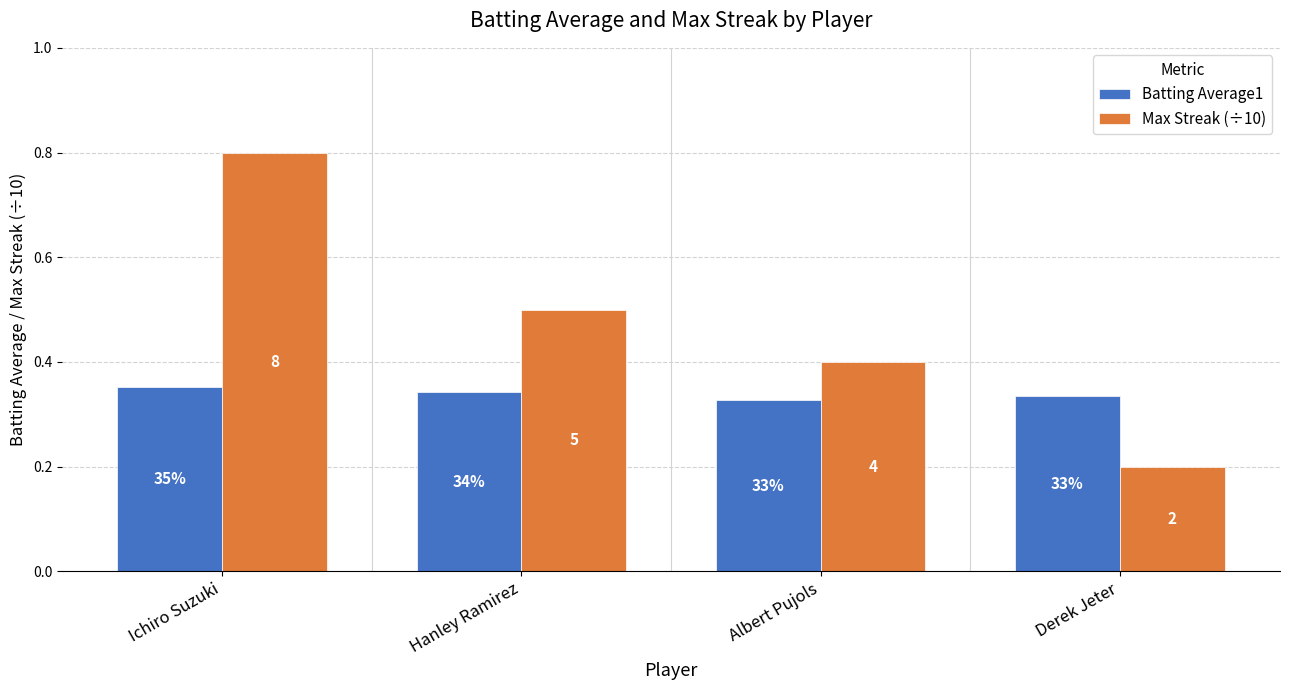

Are the bars grouped side by side (vs. stacked)?

Yes